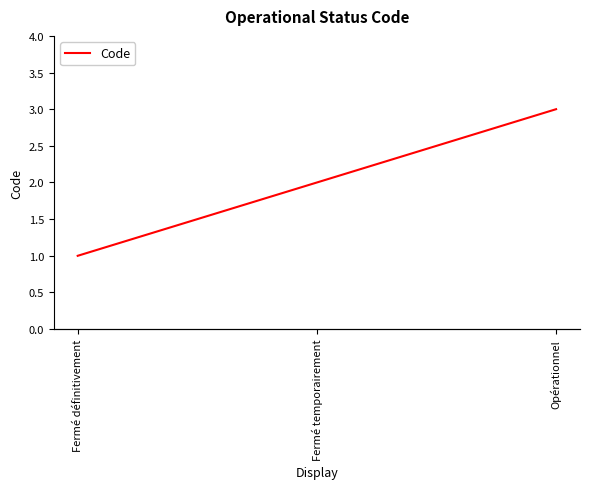

Where does the data first go above 2?

Opérationnel